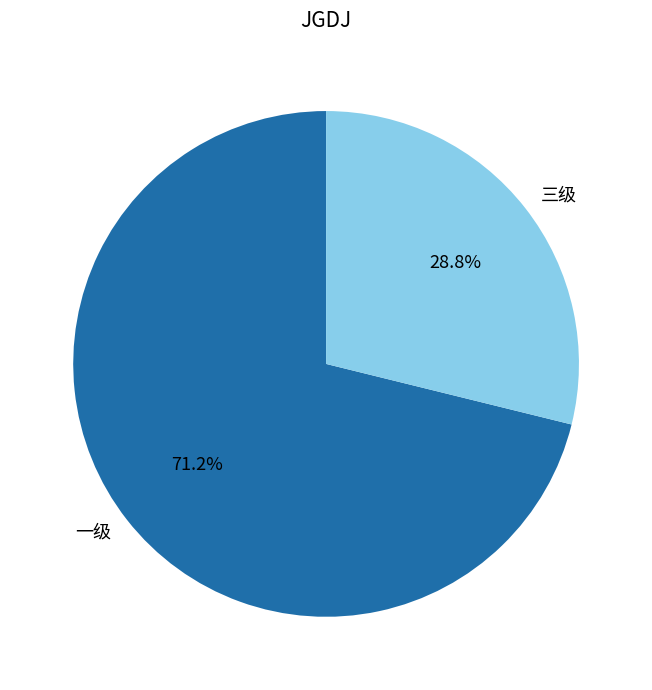

What is the total percentage of 一级 and 三级?

100.0%